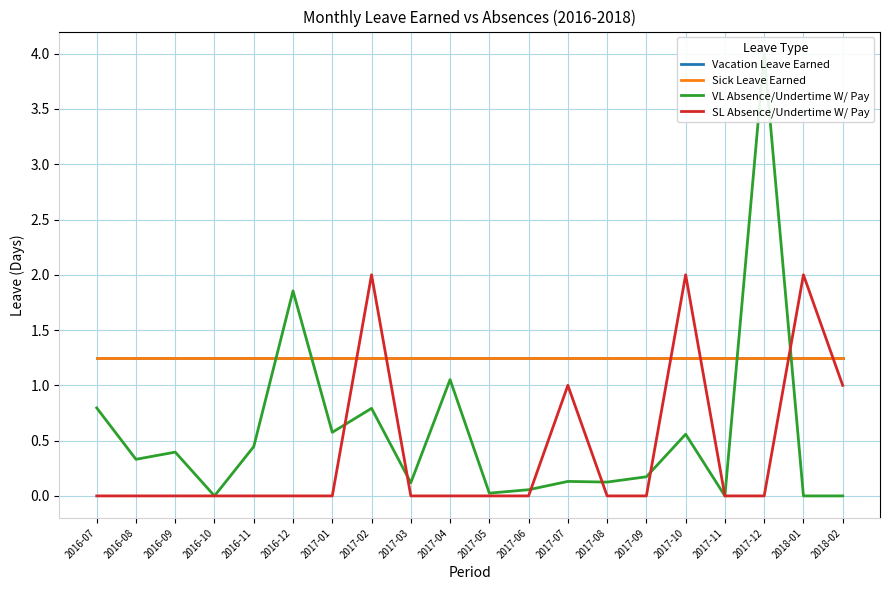

The value of Sick Leave Earned at 2017-07 is 1.2. True or false?

True